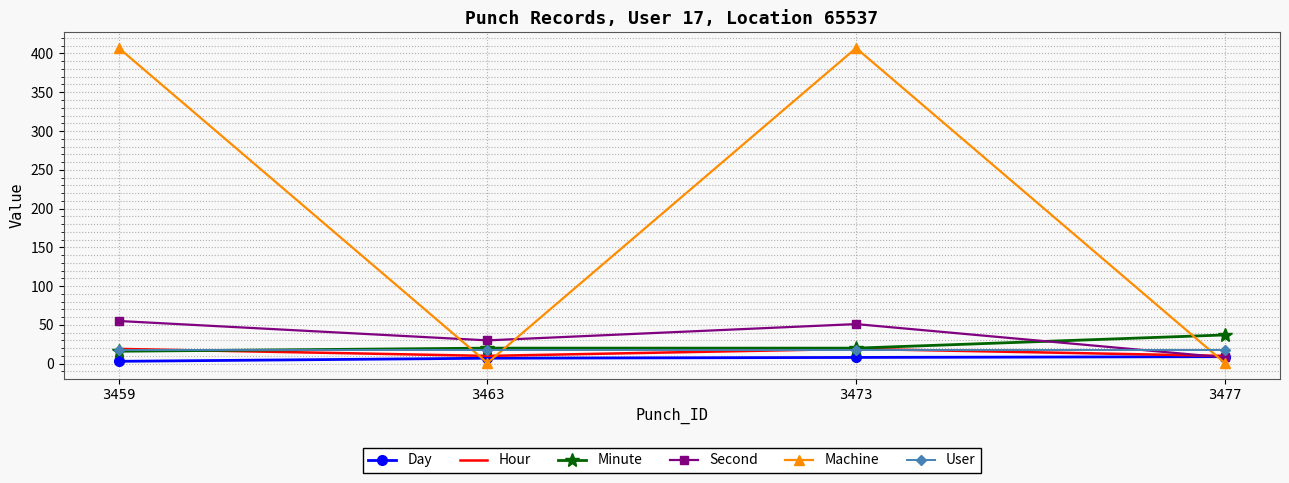

At which label does Day reach its minimum?

3459